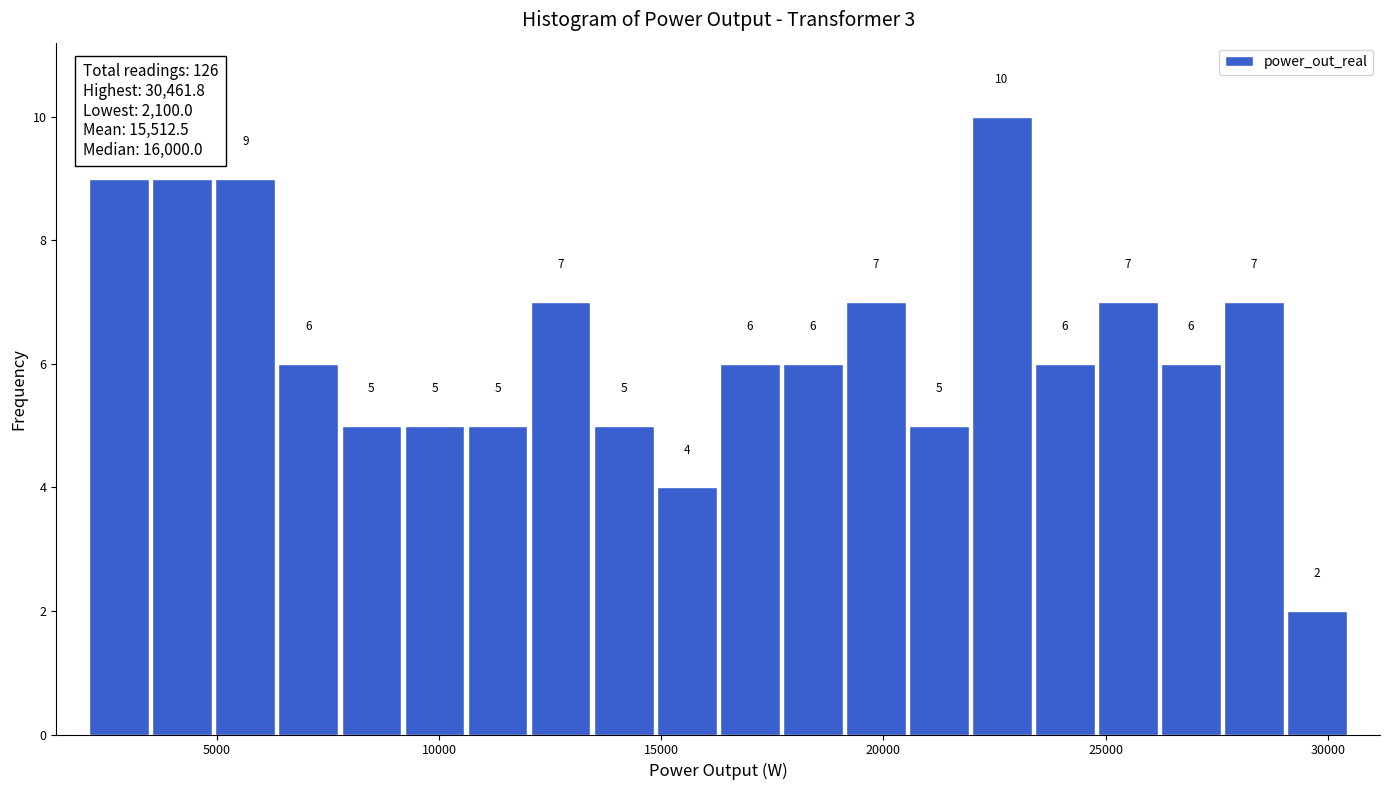

Read against the x-axis, roughly where is the centre of the tallest bar?

22500